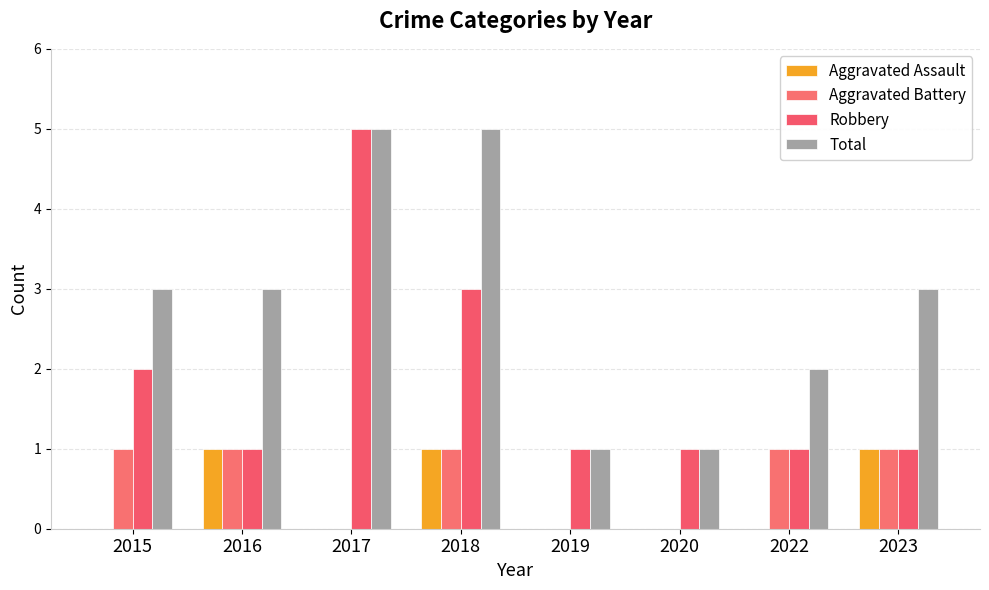

How many data points does each series have?

8